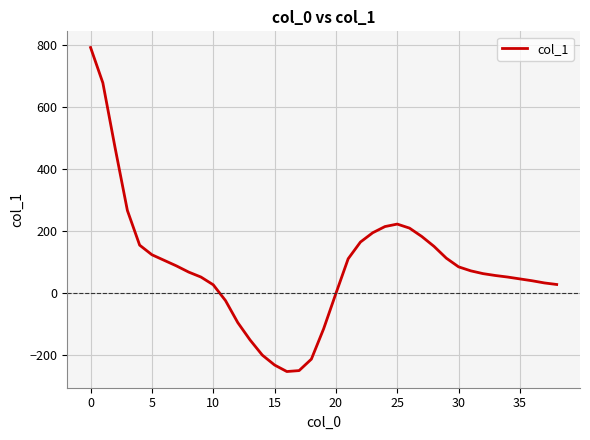

What is the sum of all values?

3336